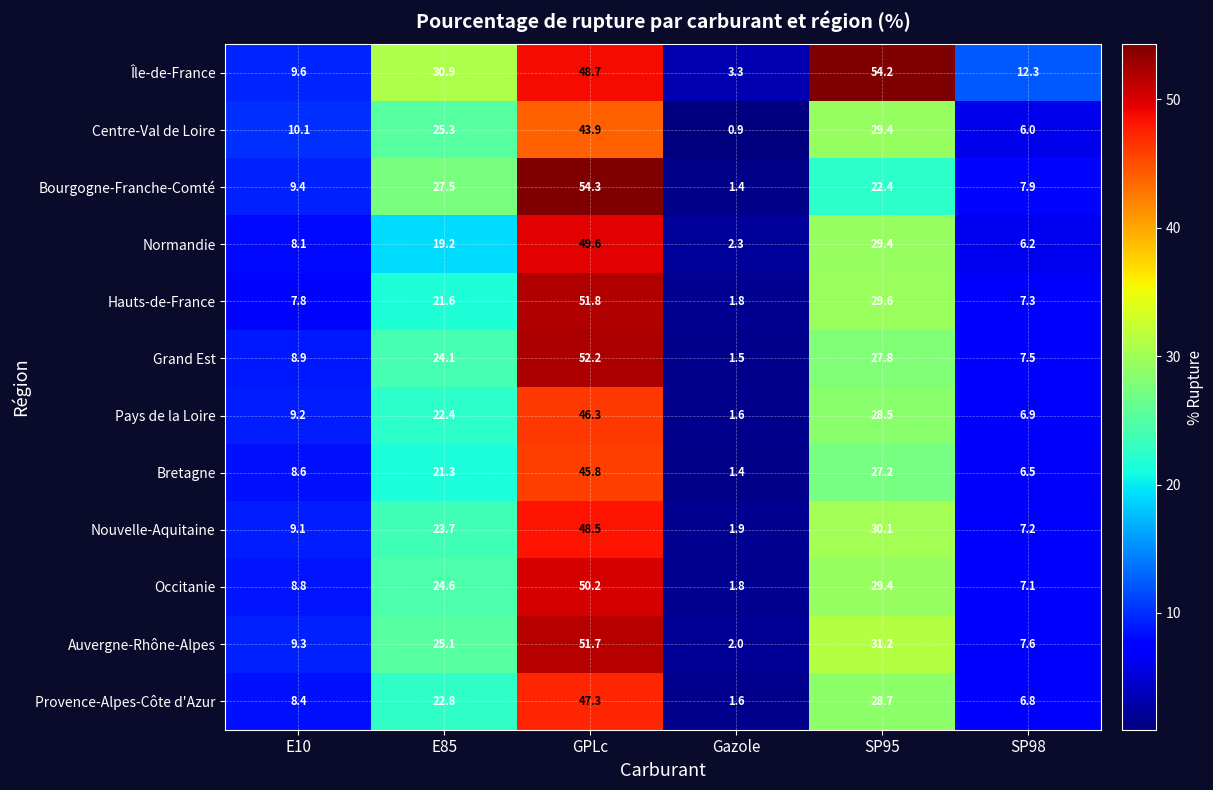

The Auvergne-Rhône-Alpes series shows 4.1 at E10. True or false?

False